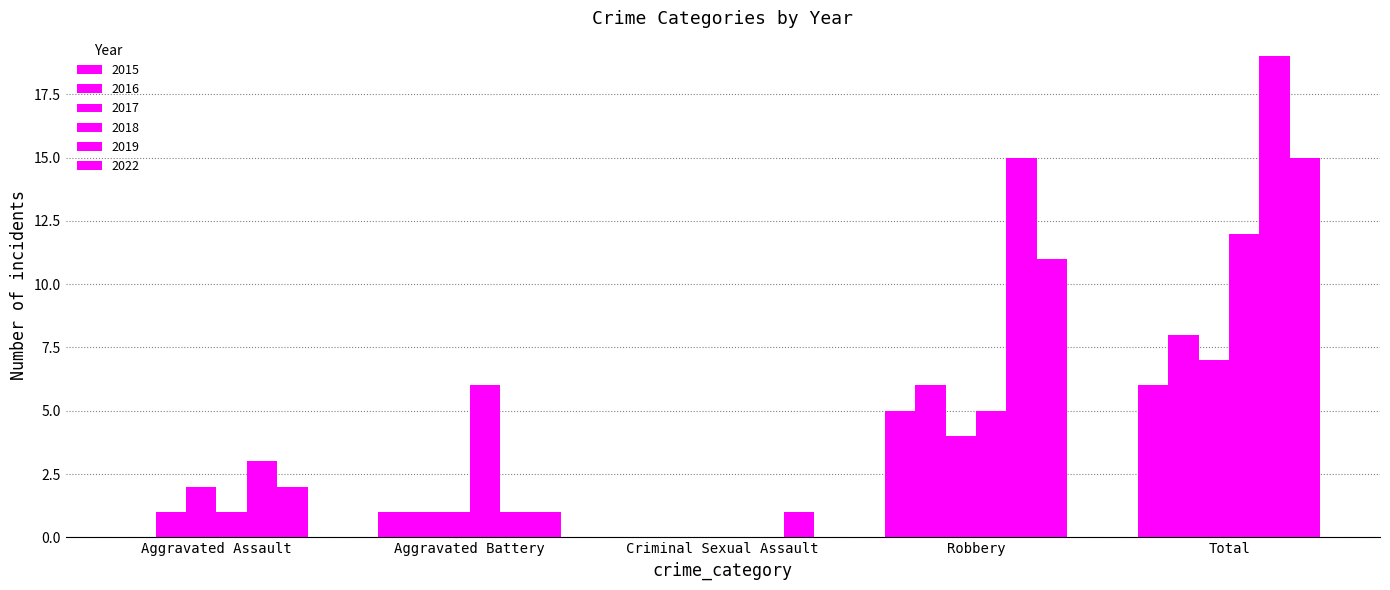

What is the difference between the maximum and minimum values in the 2015 series?

6